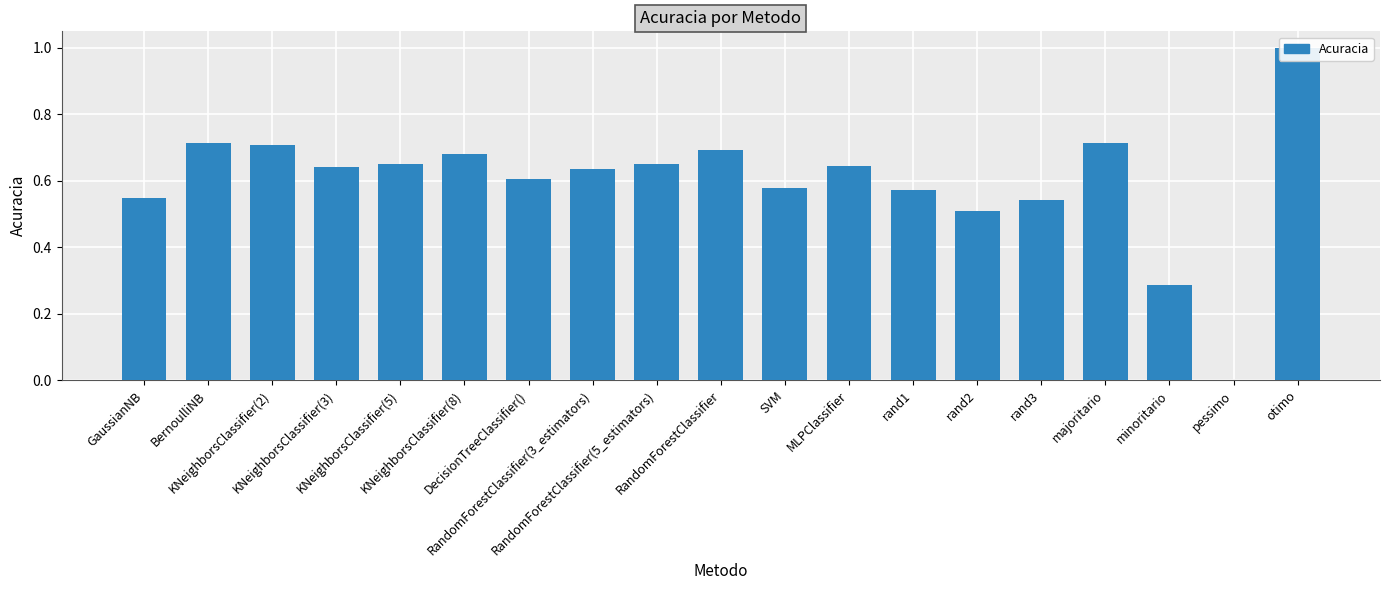

How many data points are above 0?

18